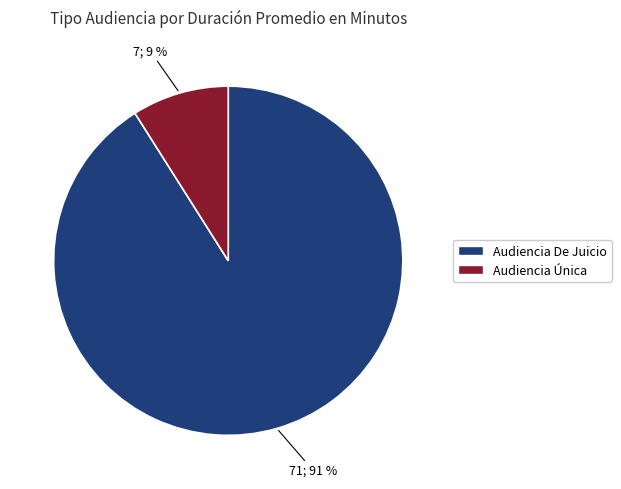

To the nearest percent, what is the average slice percentage?

50%